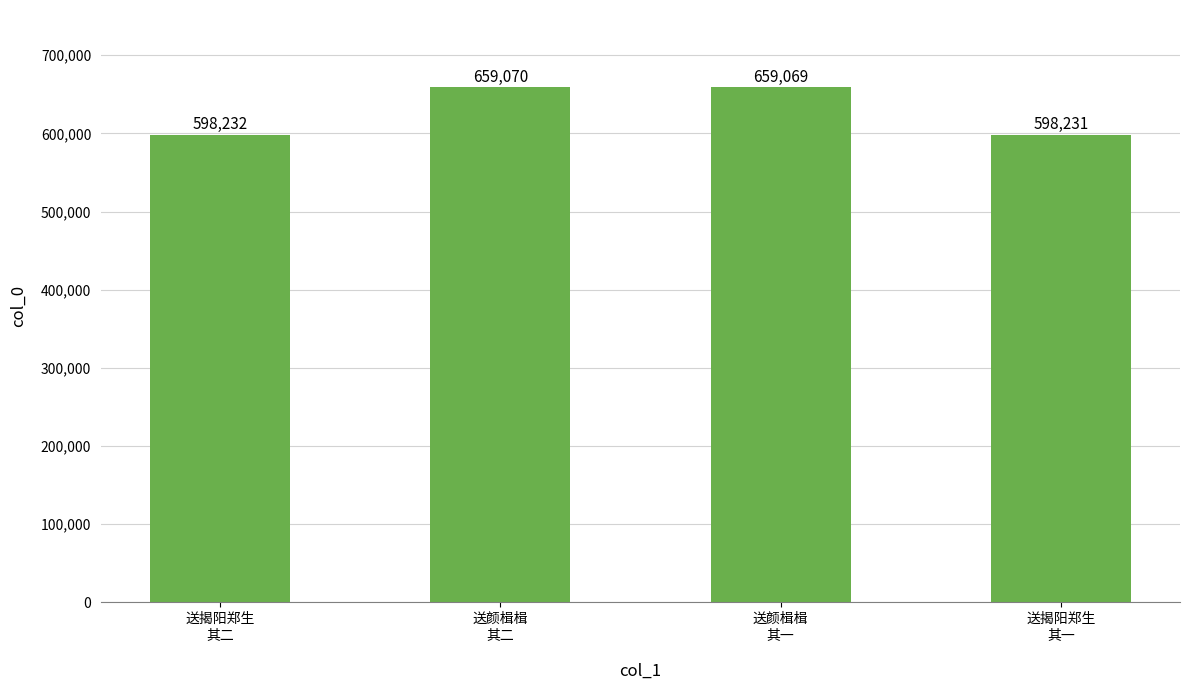

What position from the right is 送揭阳郑生
其一?

1